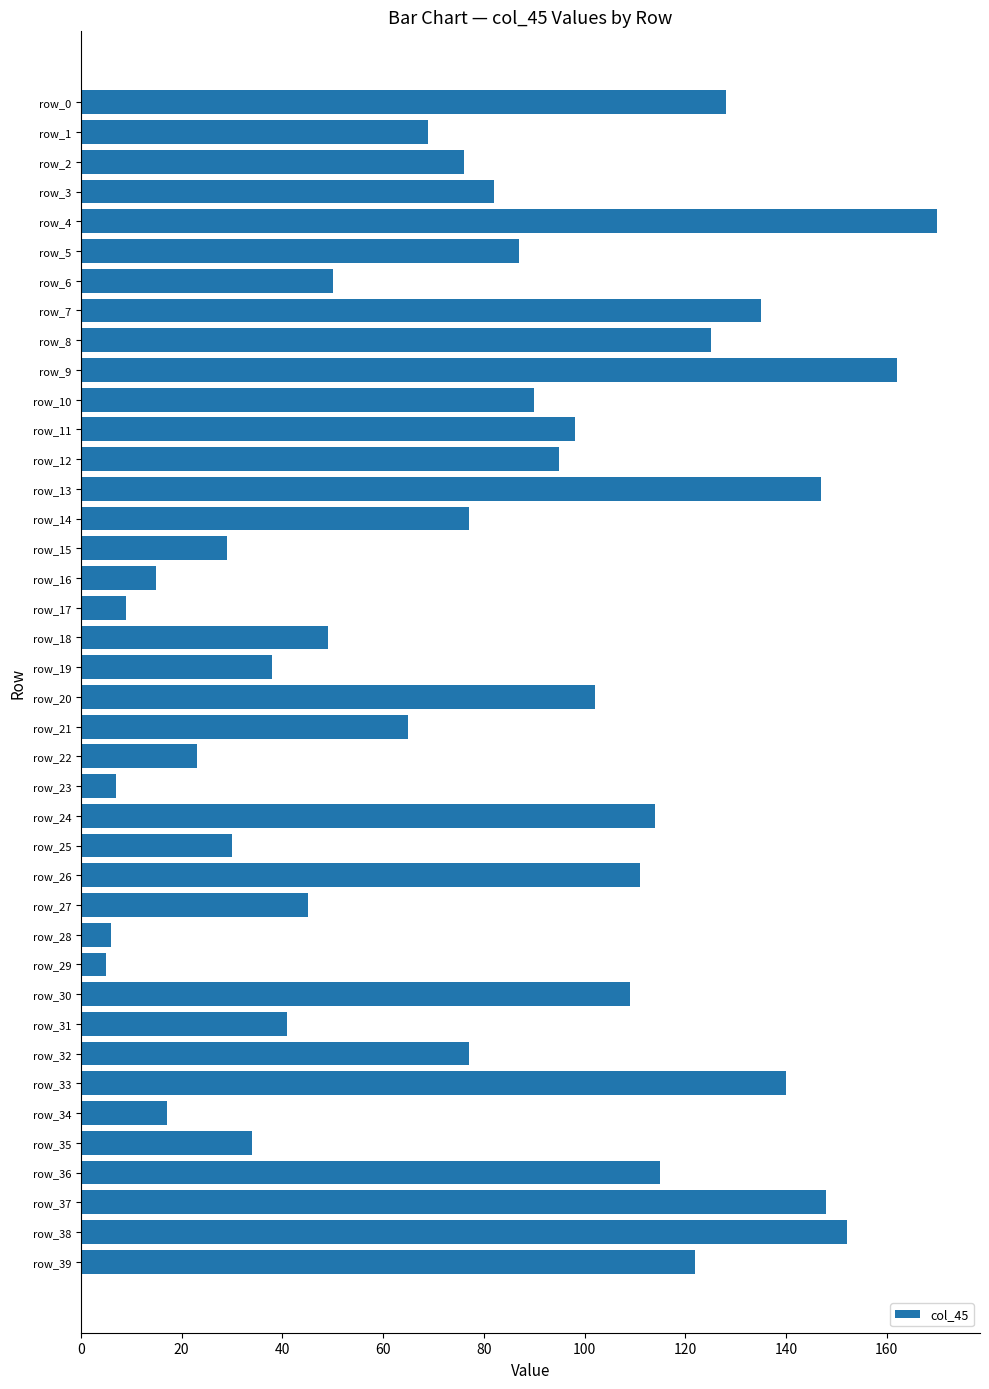

Does the chart contain any negative values?

No